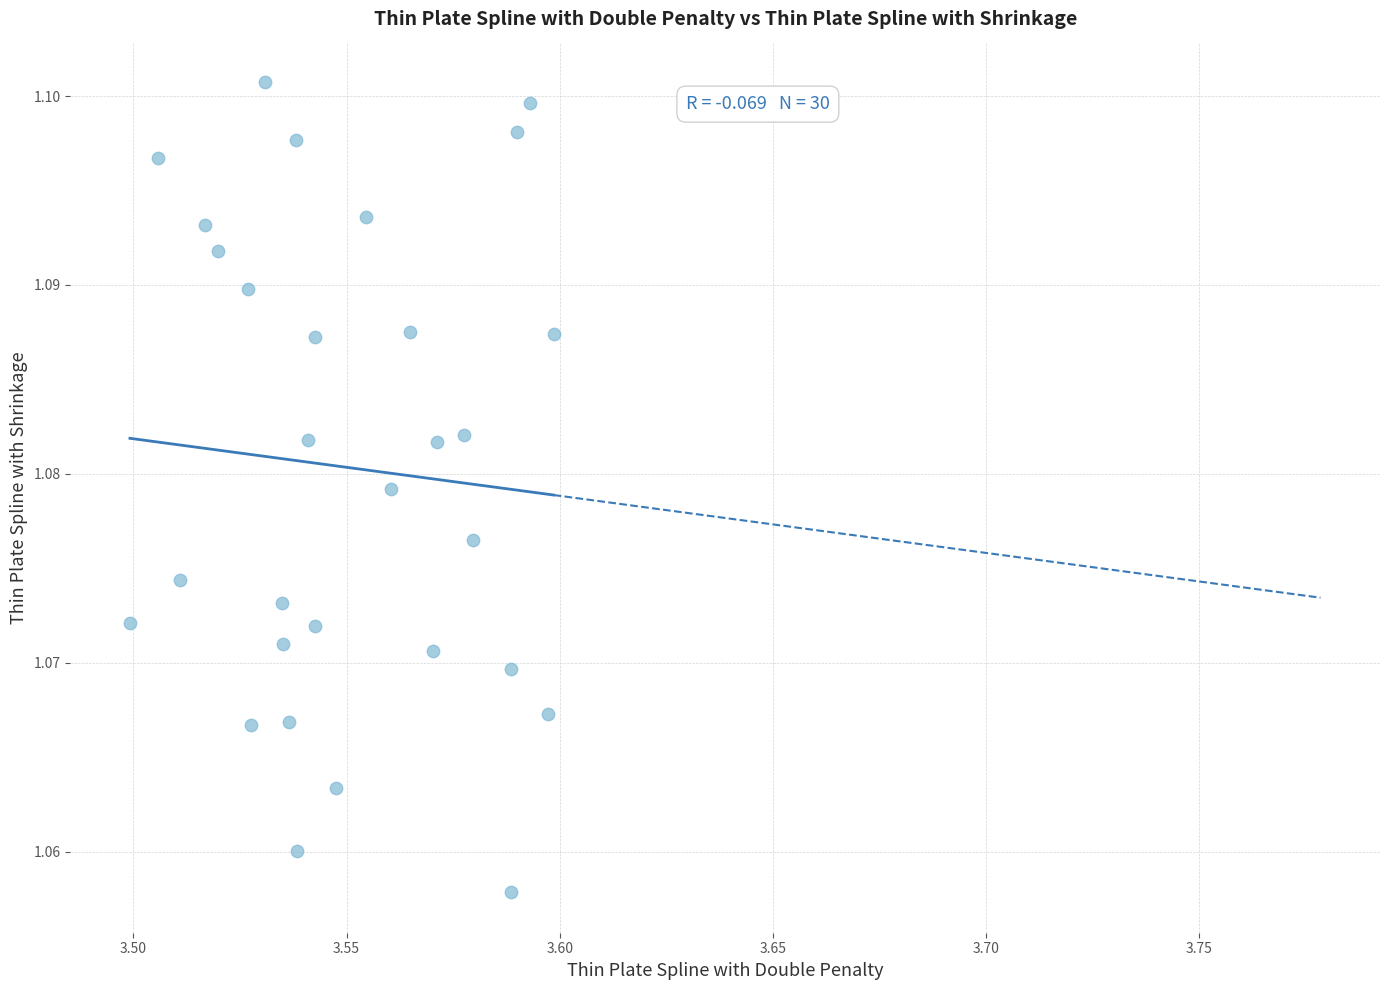

How many data points are displayed?

30